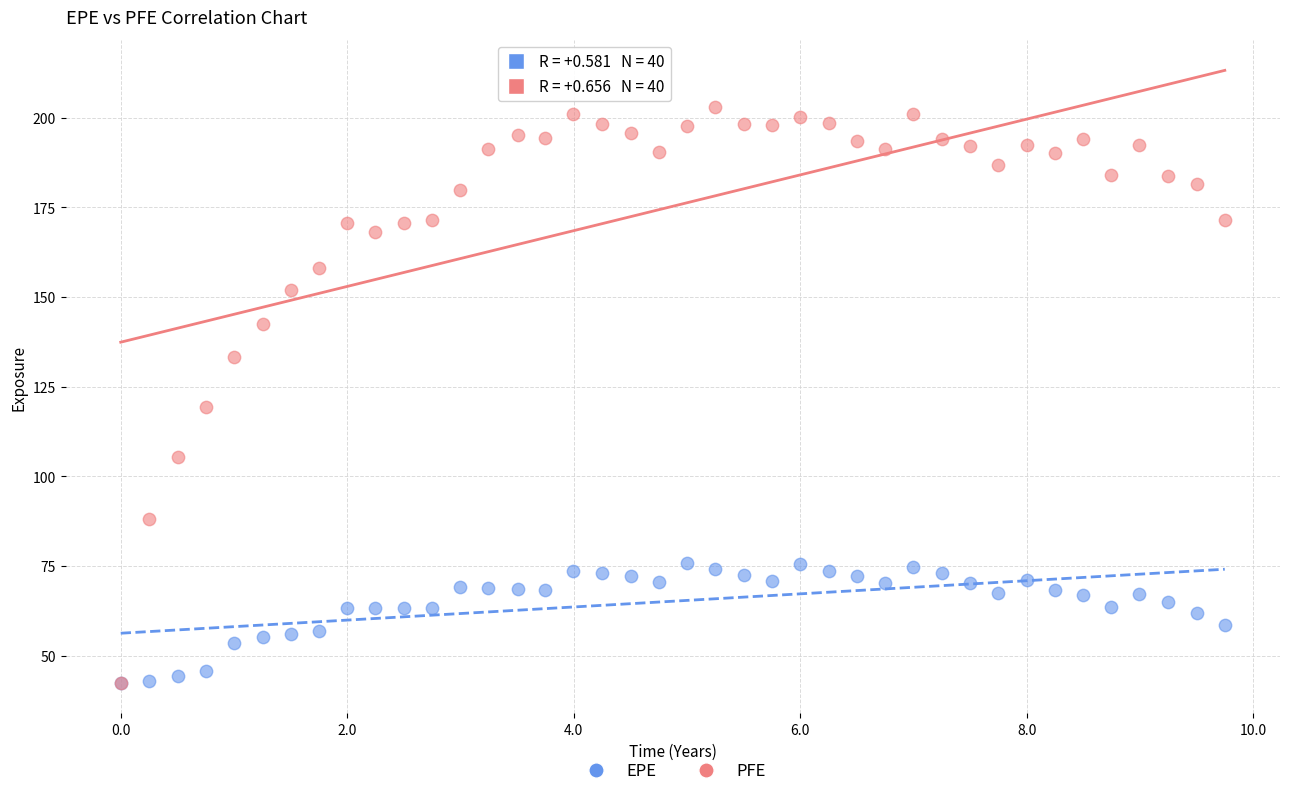

Across all series, what Y value is closest to 122?

119.3